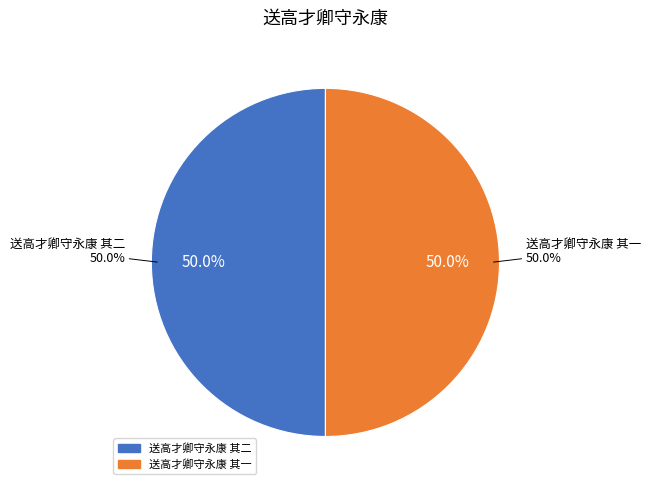

Rank the categories by value from highest to lowest.

送高才卿守永康 其一, 送高才卿守永康 其二